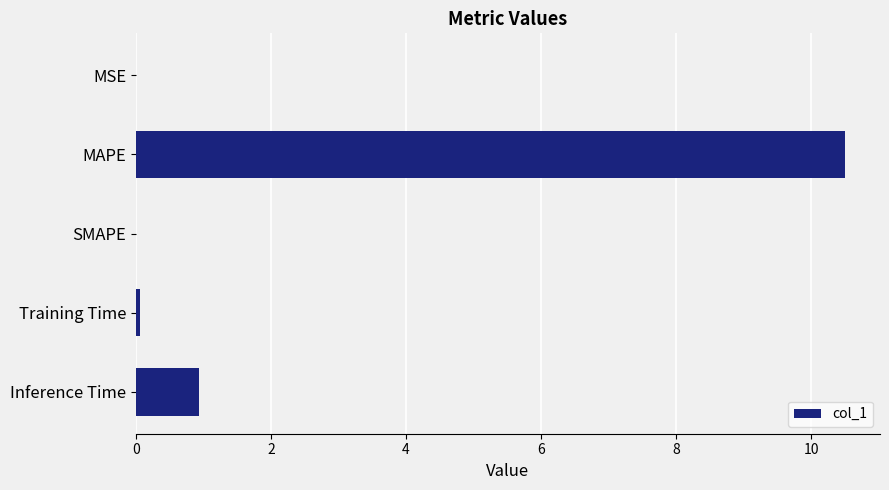

Count the number of data series in this chart.

1